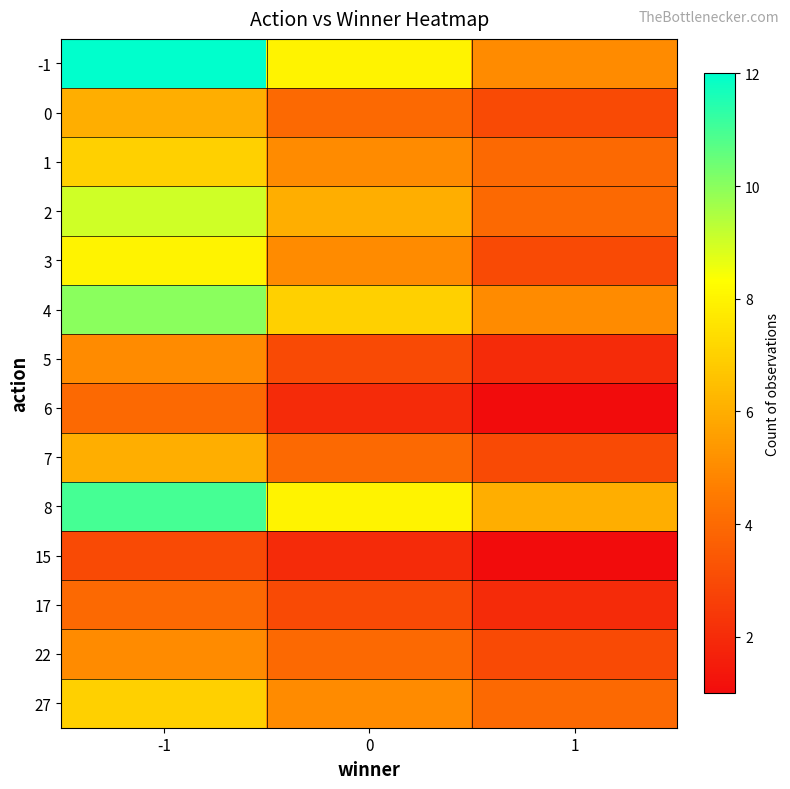

Reading right to left, extract all data points from this chart.

-1: 1=5	0=8	-1=12
0: 1=3	0=4	-1=6
1: 1=4	0=5	-1=7
2: 1=4	0=6	-1=9
3: 1=3	0=5	-1=8
4: 1=5	0=7	-1=10
5: 1=2	0=3	-1=5
6: 1=1	0=2	-1=4
7: 1=3	0=4	-1=6
8: 1=6	0=8	-1=11
15: 1=1	0=2	-1=3
17: 1=2	0=3	-1=4
22: 1=3	0=4	-1=5
27: 1=4	0=5	-1=7